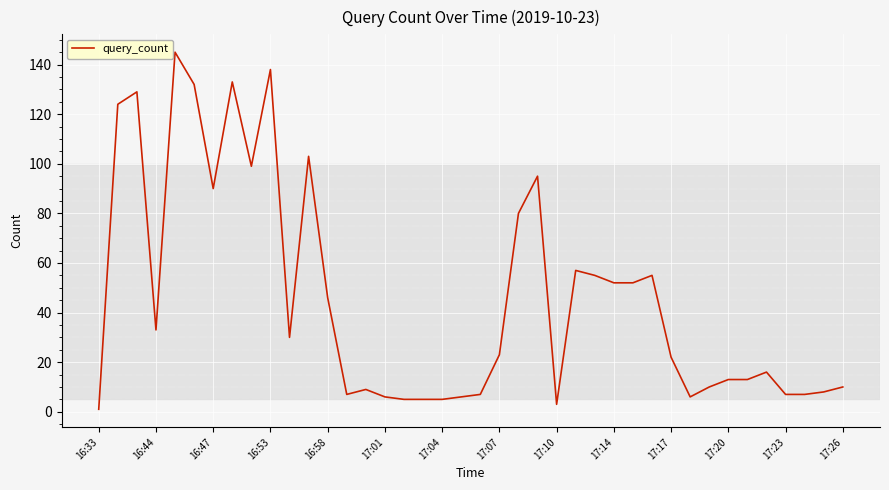

What is the greatest value displayed?

145